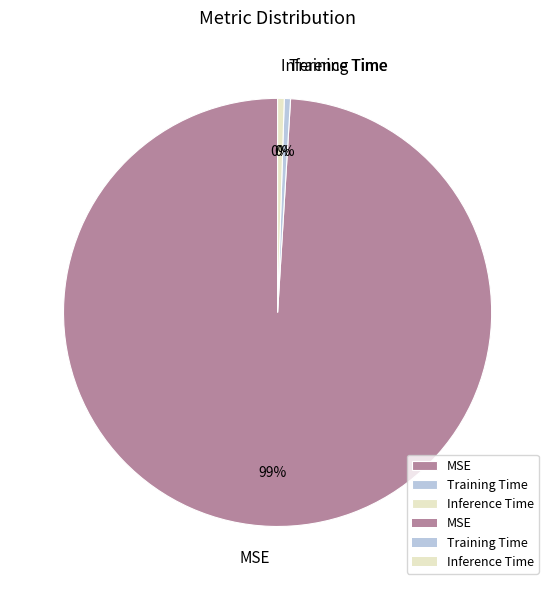

Which category accounts for the majority?

MSE